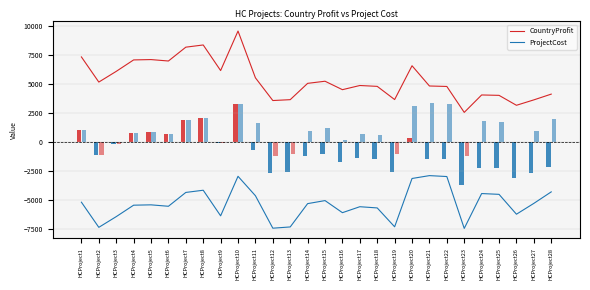

What is the sum of the CountryProfit values at HCProject17 and HCProject22?

9604.0